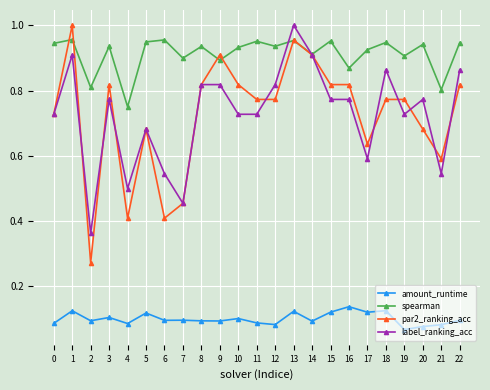

Is the value of label_ranking_acc at 5 greater than the value of spearman at 9?

No